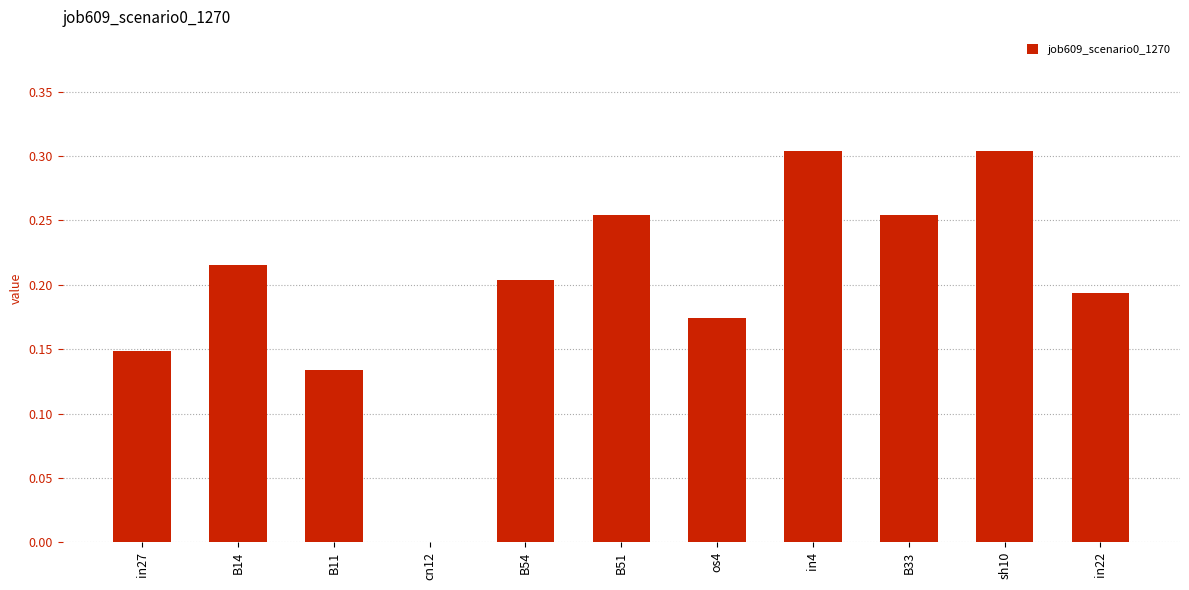

Where is the data nearest to the value 0?

cn12